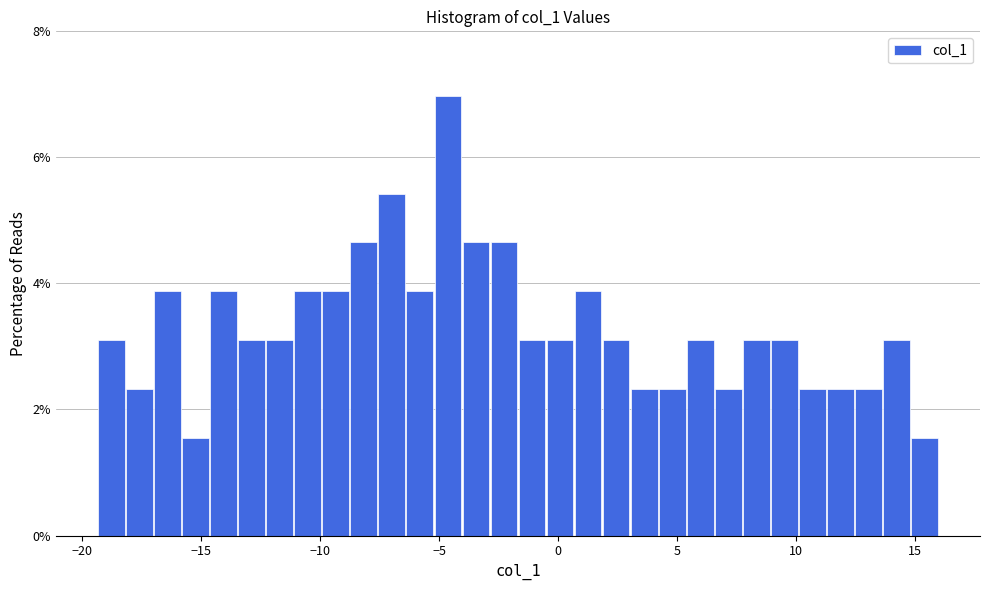

Around what value on the x-axis is the tallest bar? Give the approximate position of its centre, as read against the axis.

-4.5